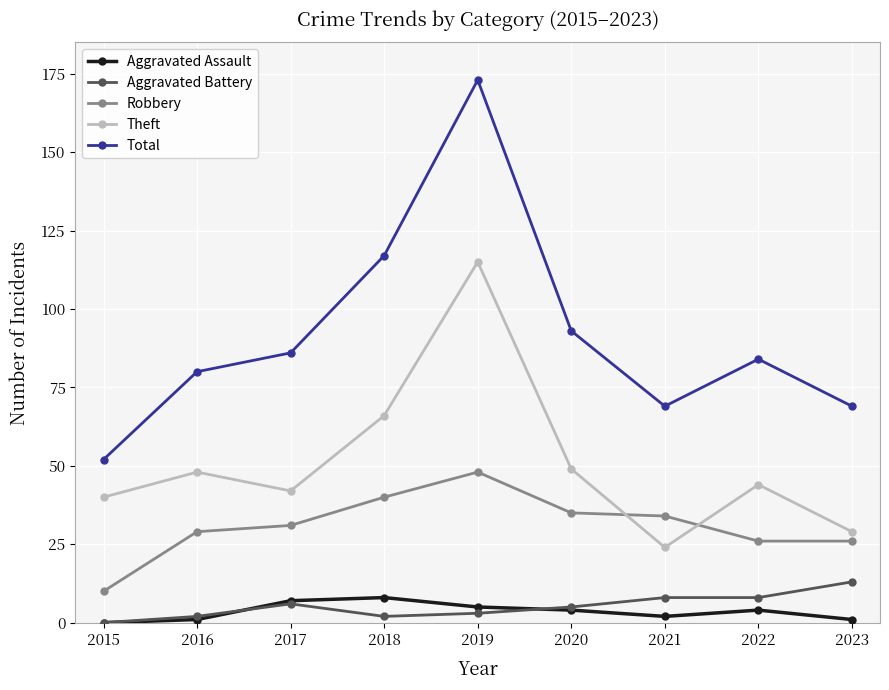

What is the difference between the Aggravated Assault values at 2021 and 2015?

2